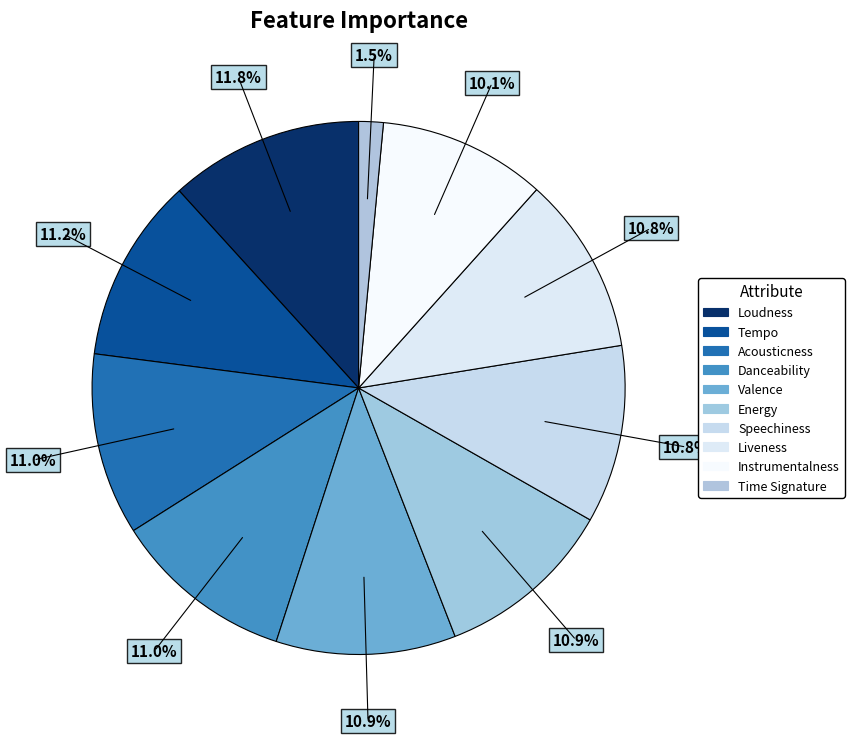

What percentage is the Energy slice, to the nearest percent?

11%